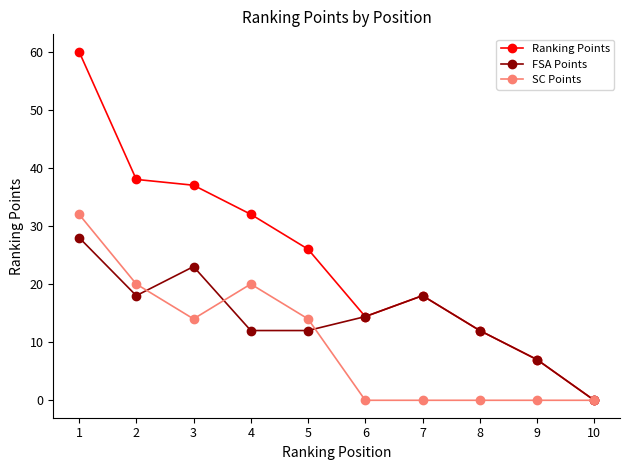

List the series in order of their overall mean, lowest first.

SC Points, FSA Points, Ranking Points